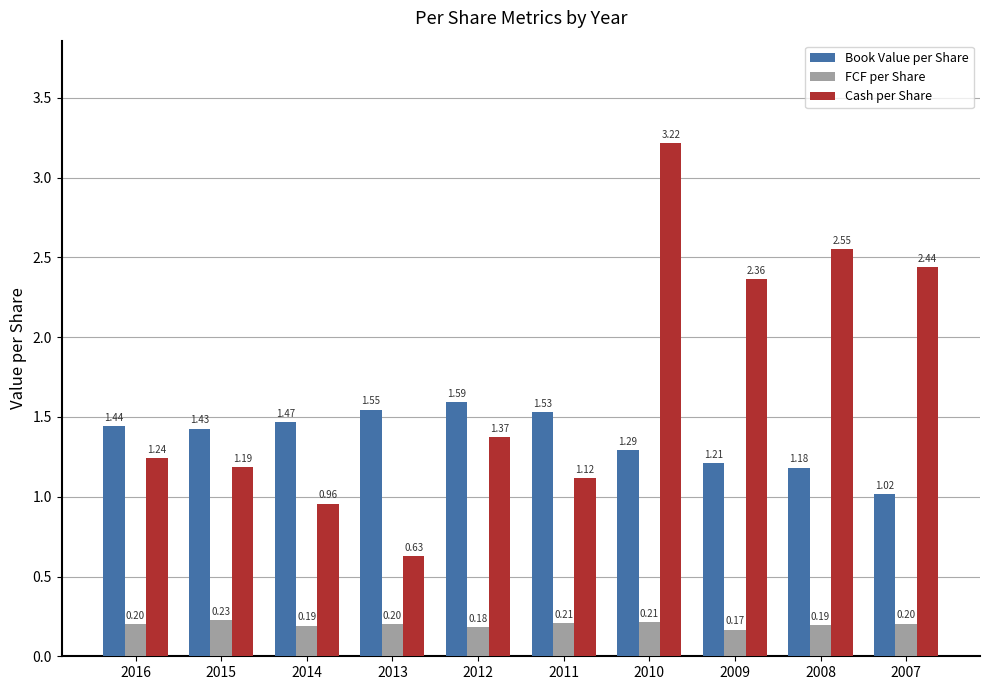

How many groups of bars are there?

10